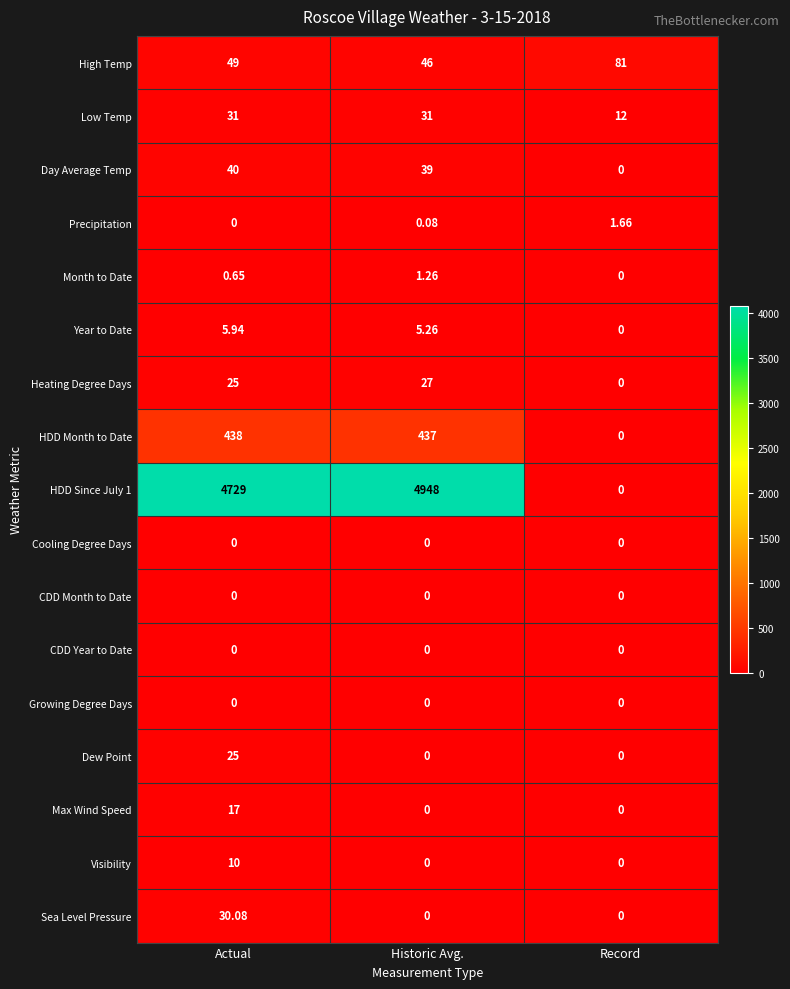

At which category does the chart reach its peak across all series?

Historic Avg.